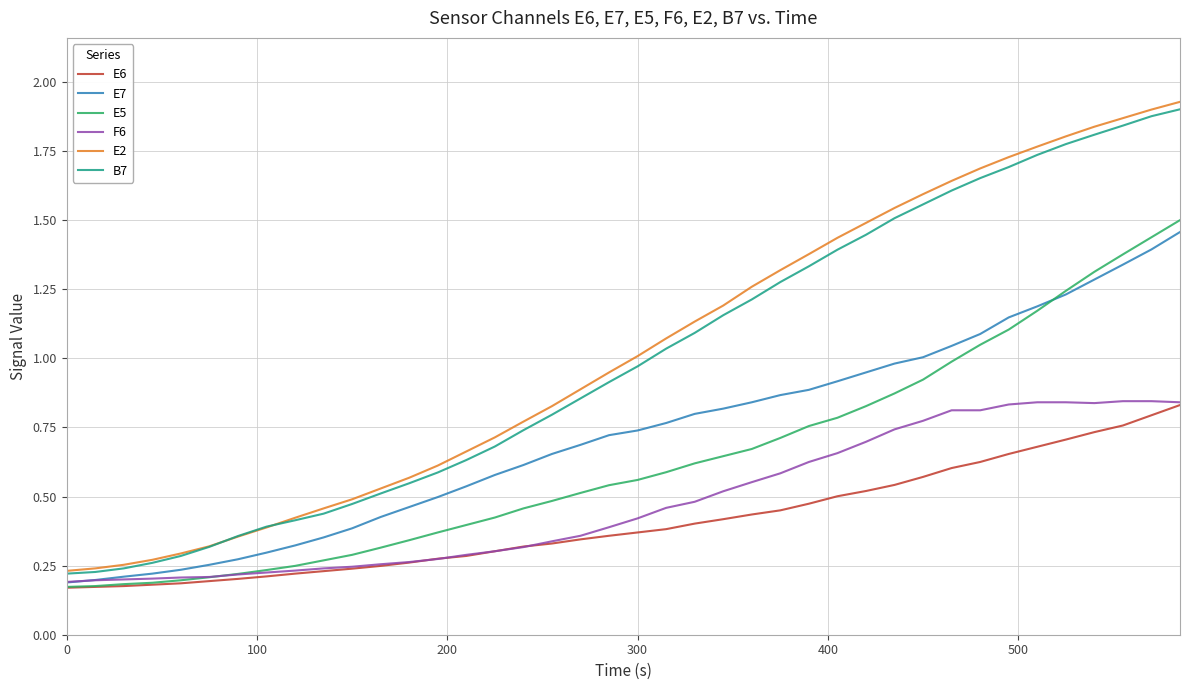

True or false: E2 and E5 intersect in this chart.

False